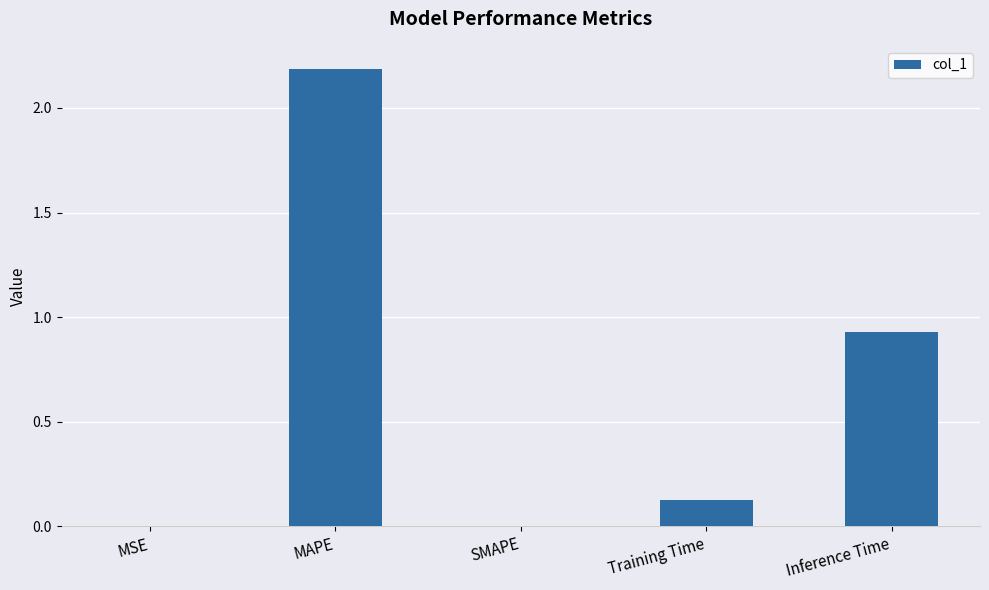

The value at MAPE is 3.9. True or false?

False